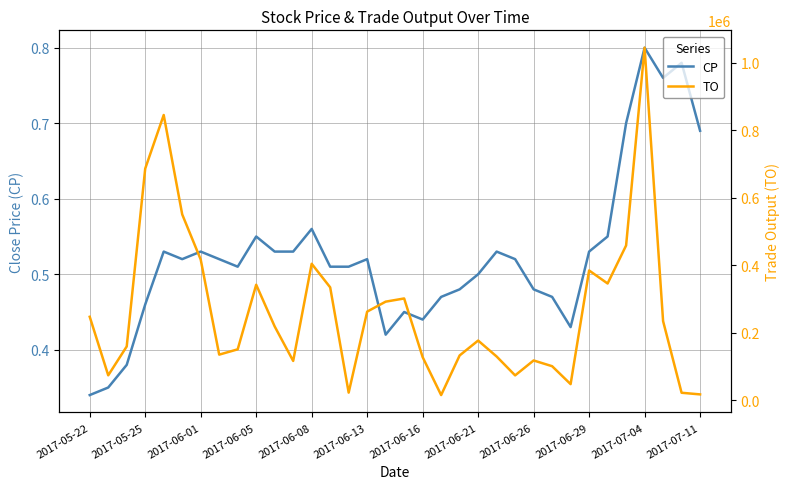

What is the value of the TO point at the 10th from the left?

342420.0